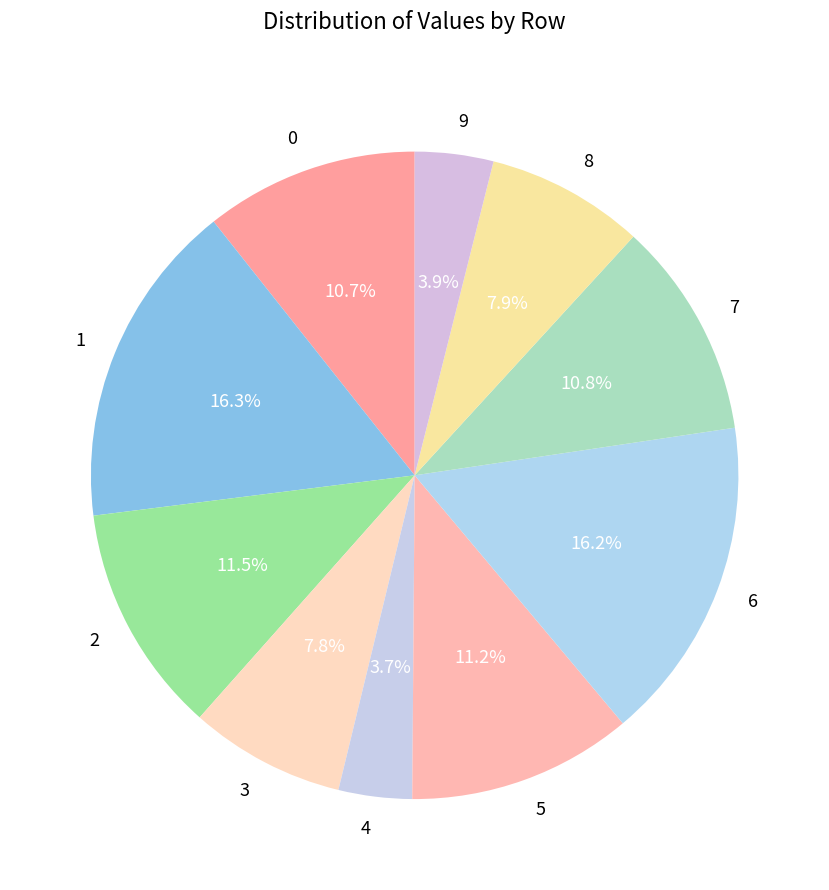

Is it true that 5 is 1% of the pie?

False